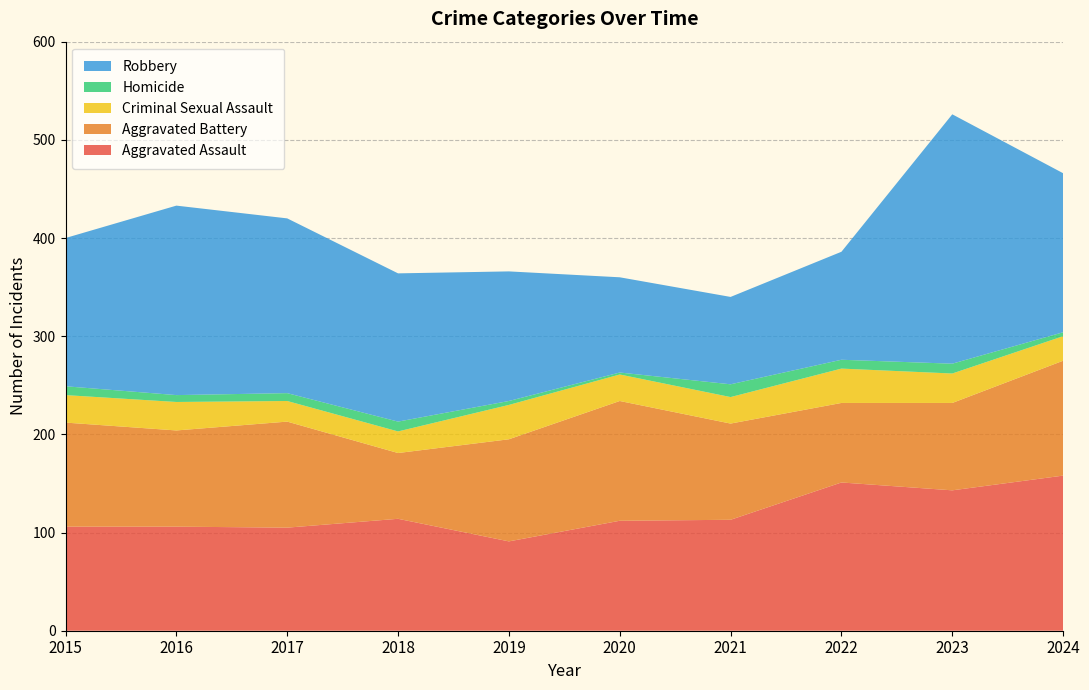

Reading right to left, list all the values displayed in this chart.

Aggravated Assault: 158	143	151	113	112	91	114	105	106	106
Aggravated Battery: 117	89	81	98	122	104	67	108	98	106
Criminal Sexual Assault: 25	30	35	27	27	35	22	21	29	28
Homicide: 4	10	9	13	2	4	10	8	7	9
Robbery: 162	254	110	89	97	132	151	178	193	151